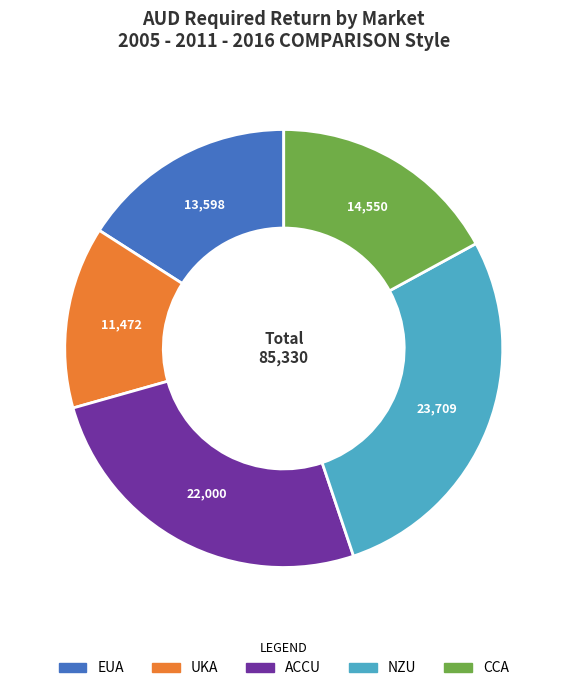

Is there a majority slice in this chart?

No